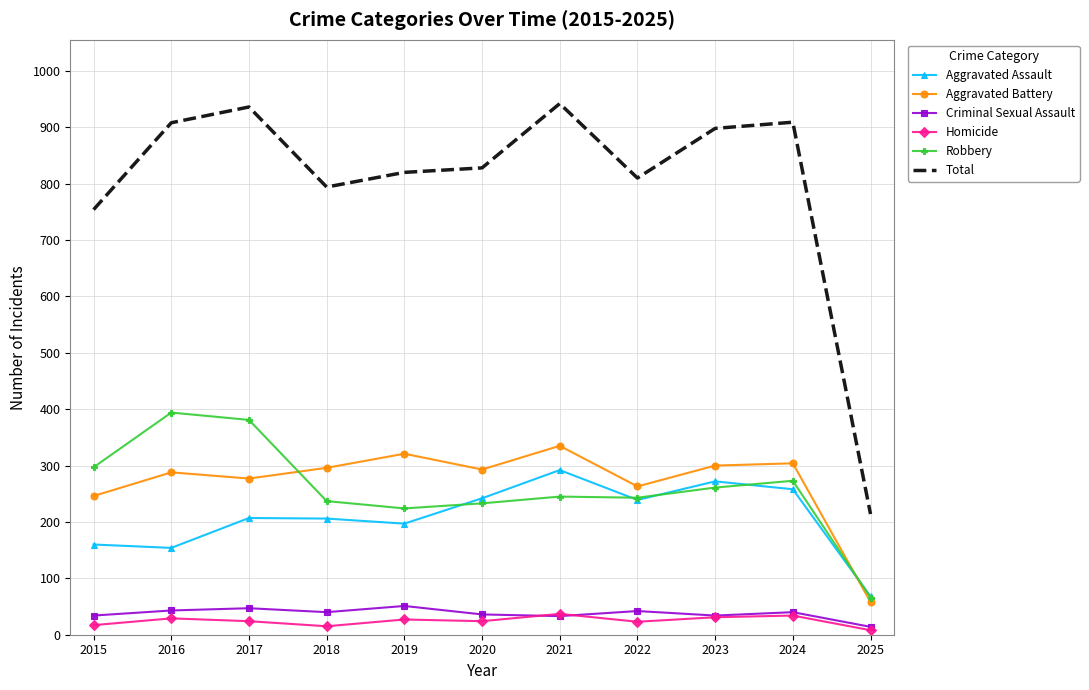

What is the total value across all series at 2017?

1872